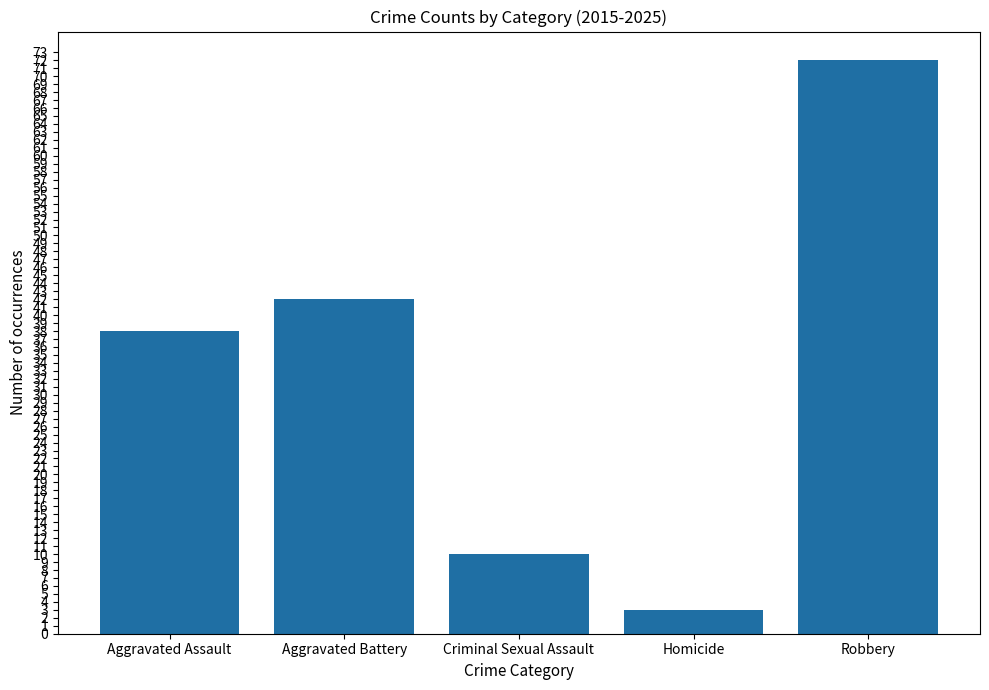

What is the difference between the maximum and minimum values?

69